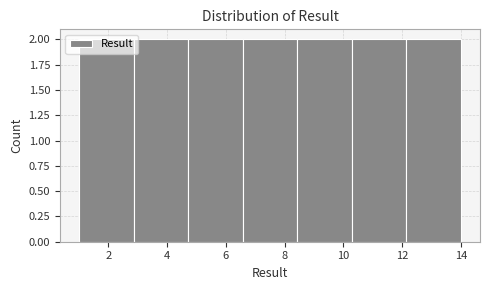

How tall is the bar that spans 4.8 to 6.6 on the x-axis? Neither the bar edges nor the heights are printed on the chart, so give them approximately, as read against the axes.

2